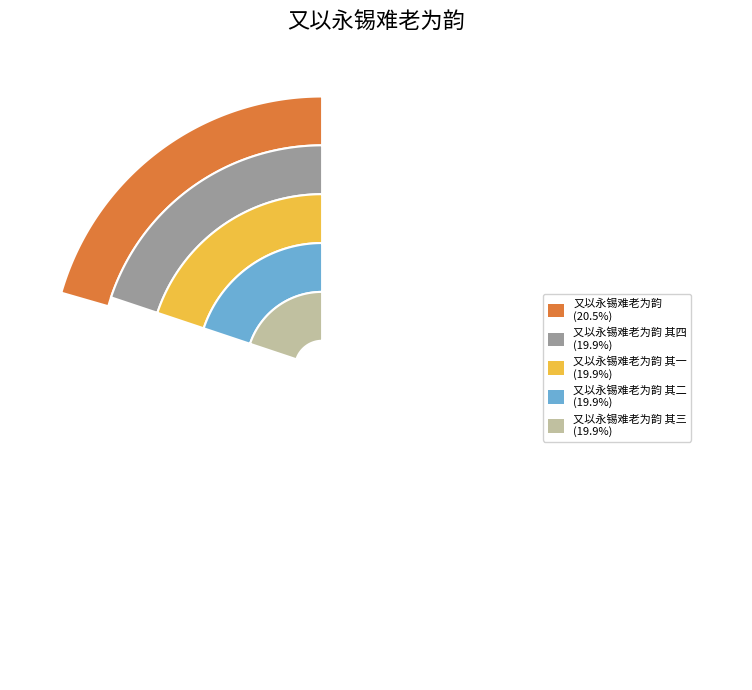

To the nearest percent, what percentage of the pie is 又以永锡难老为韵 其三?

20%